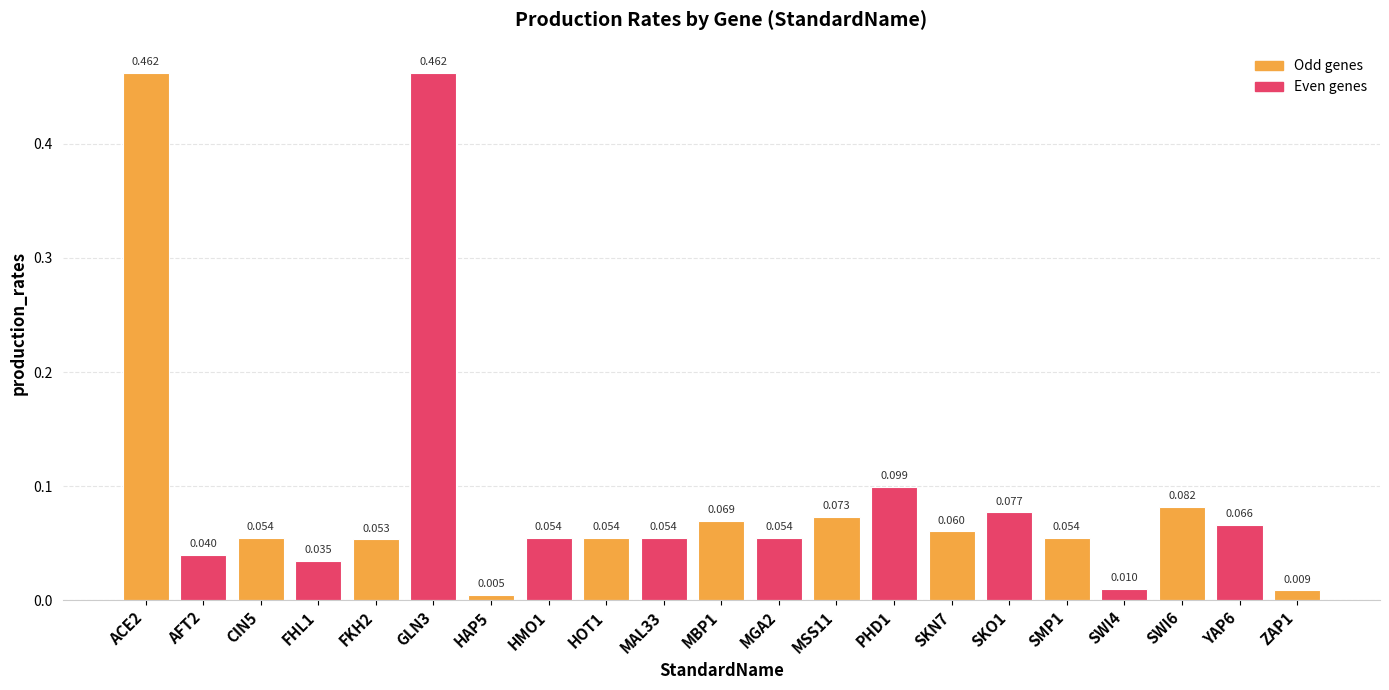

What is the change in value from SWI4 to YAP6?

+0.1